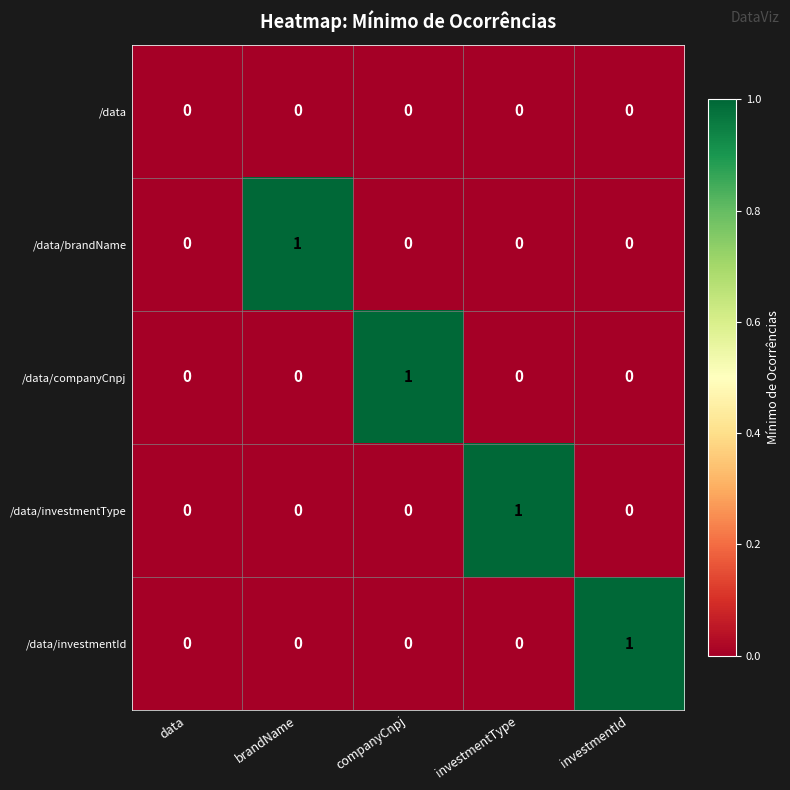

True or false: /data/companyCnpj has a value of 0 at investmentType.

True